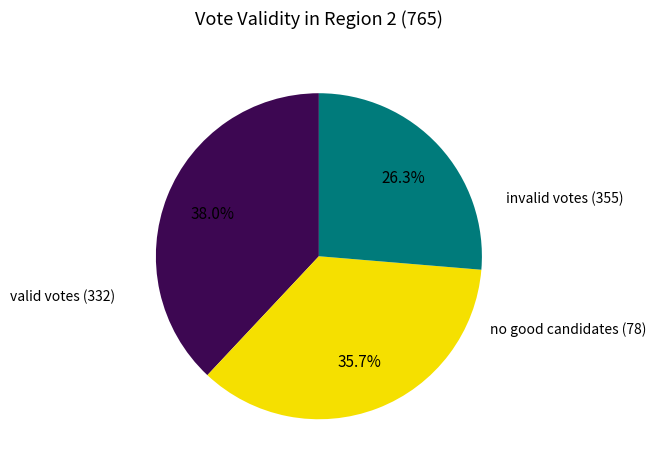

Is there a majority slice in this chart?

No